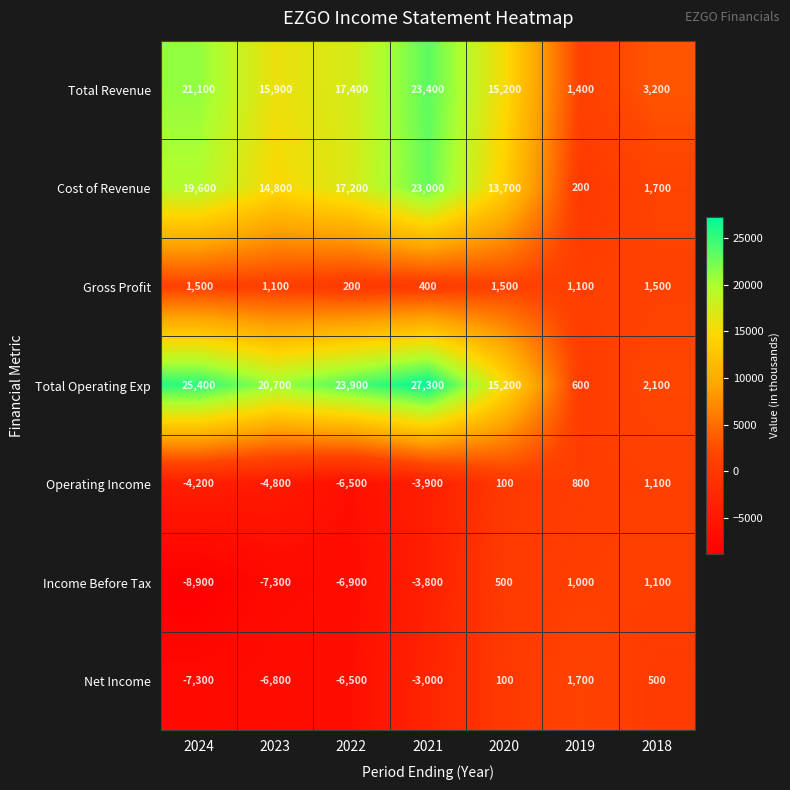

At how many categories does at least one series exceed 24901?

2